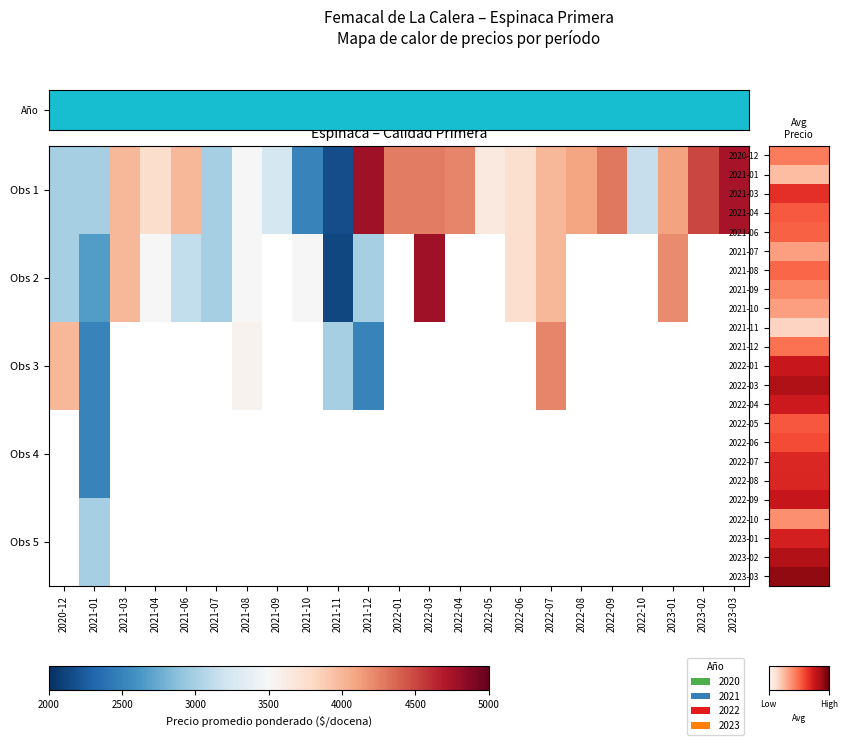

At which label is Obs 3 closest to 3369?

2021-08